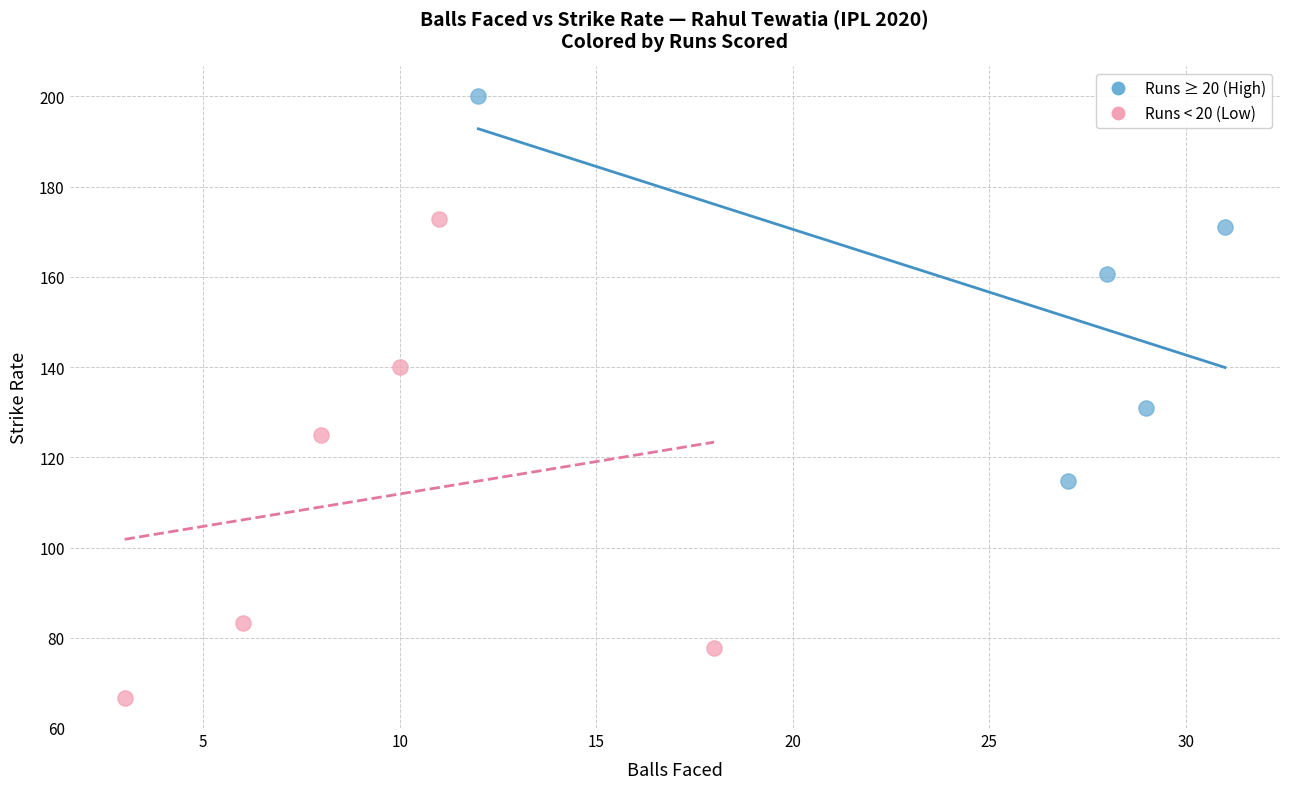

Which series has the largest Y range (max minus min)?

Runs < 20 (Low)